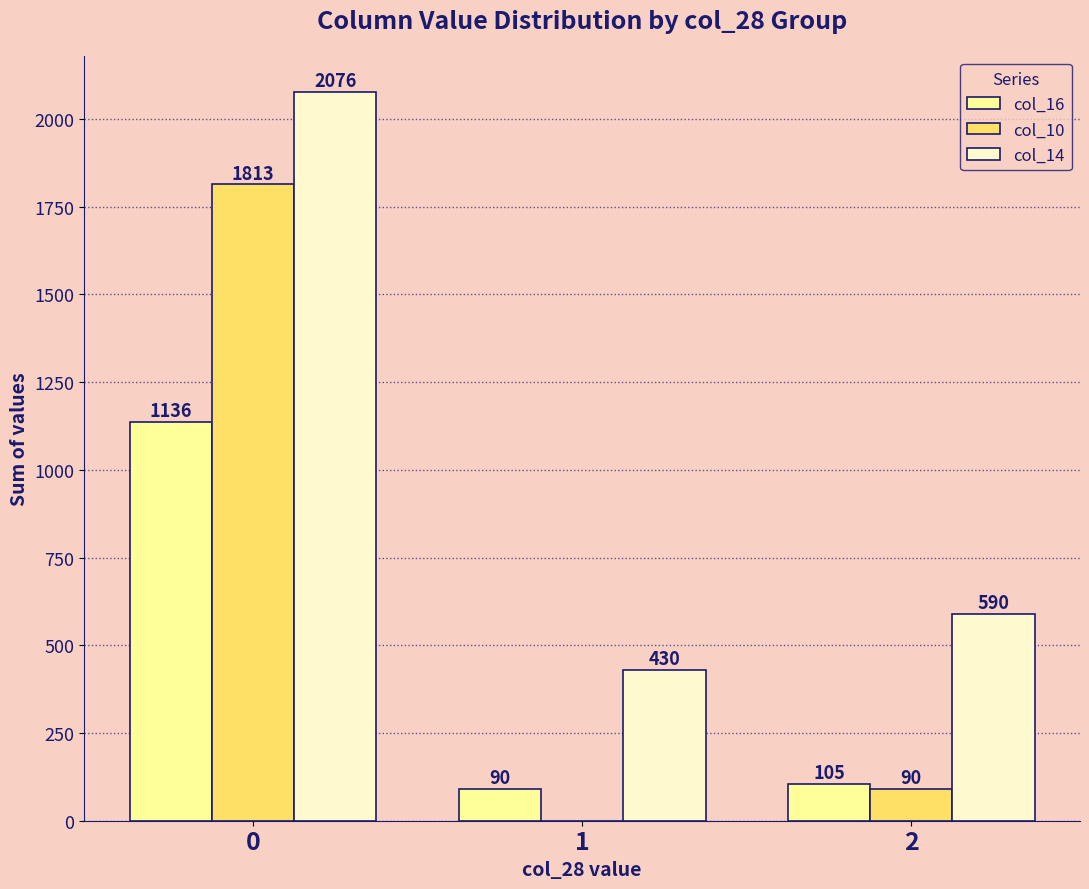

Between 0 and 1, which series saw the biggest shift?

col_10